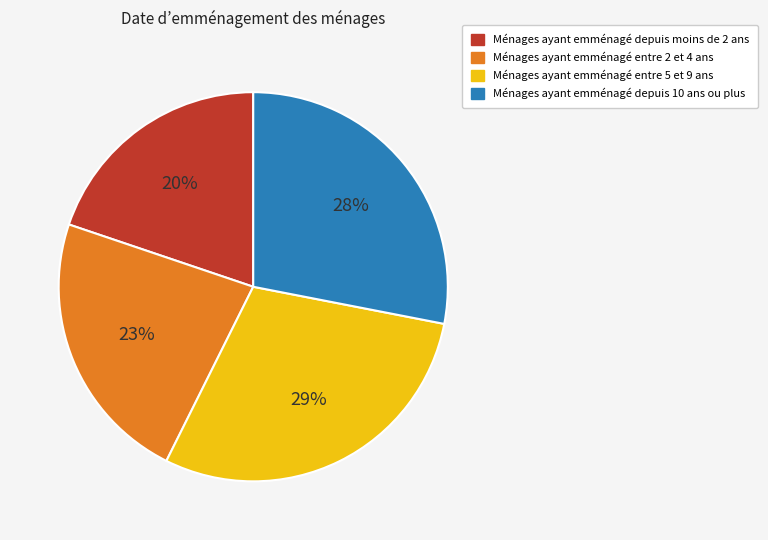

What percentage is the Ménages ayant emménagé entre 5 et 9 ans slice, to the nearest percent?

29%